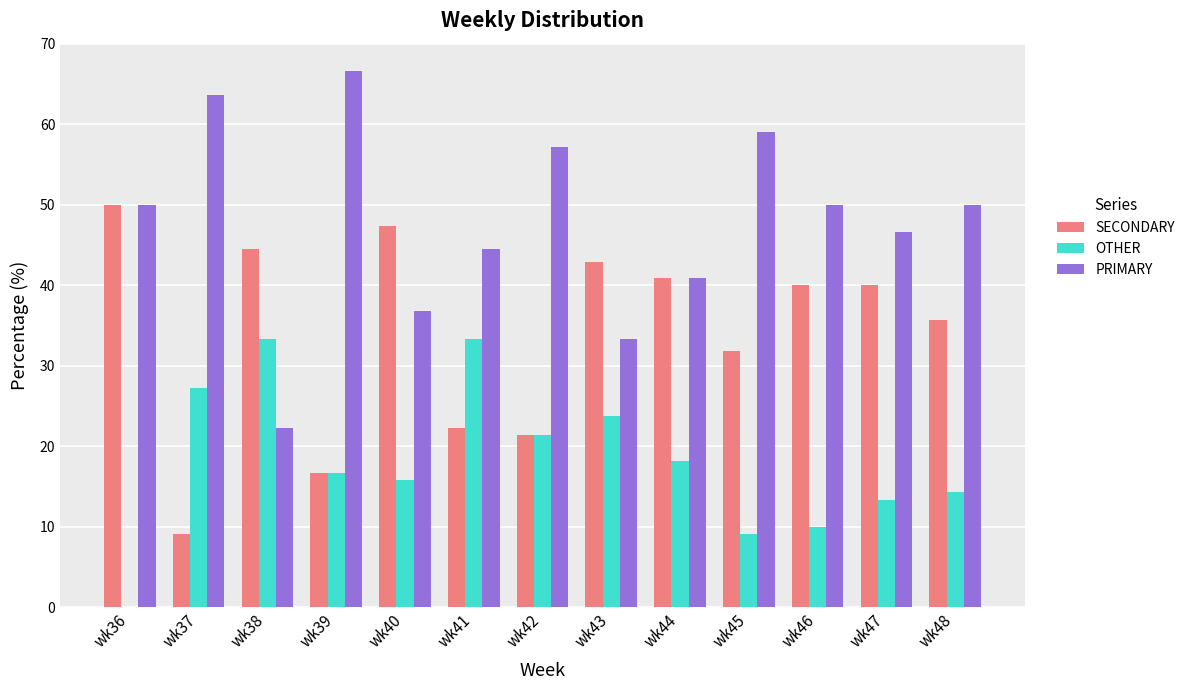

What is the sum of the SECONDARY values at wk44 and wk37?

50.0